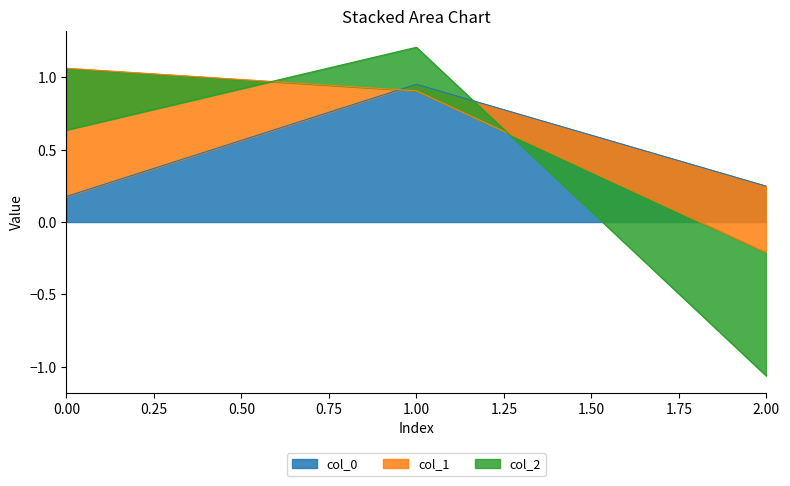

Rank the categories by col_0 value from highest to lowest.

1.00, 2.00, 0.00